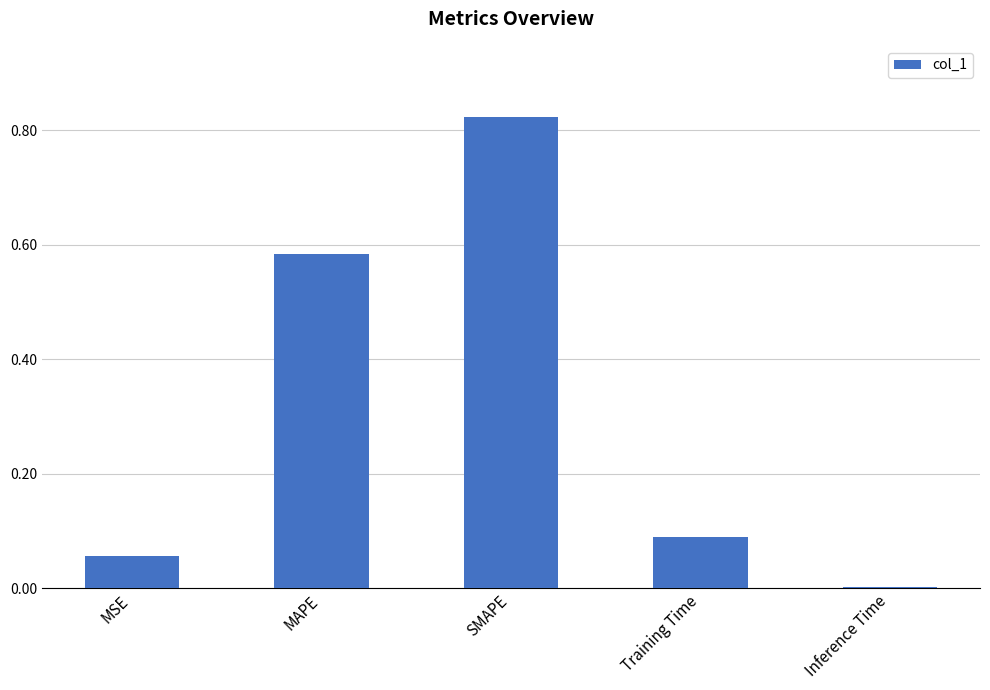

What is the sum of all values?

1.6